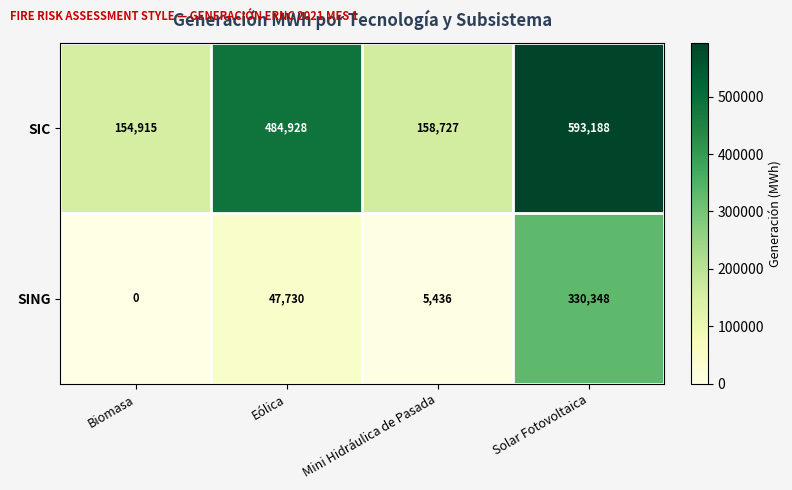

Rank the series by their maximum value, from lowest to highest.

SING, SIC